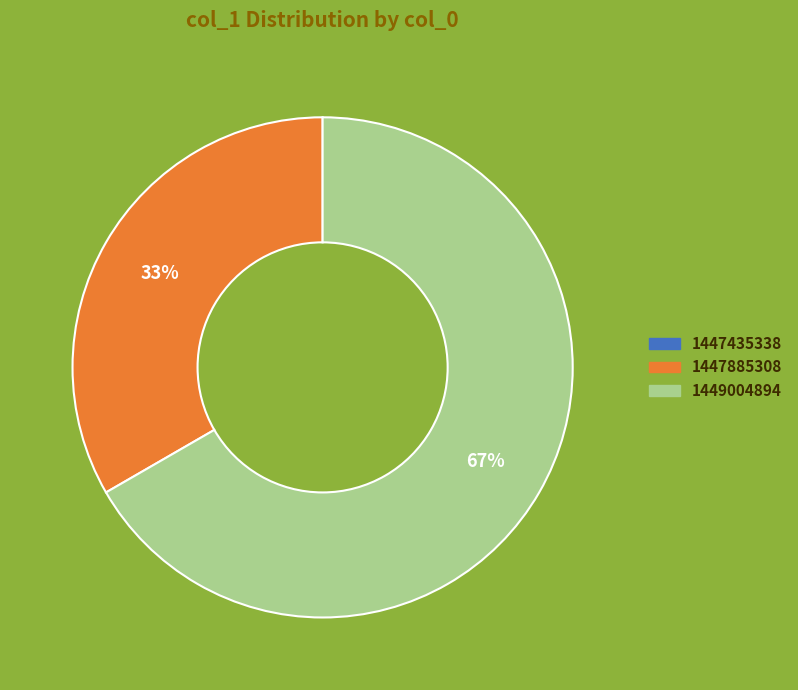

Approximately how many times larger is the value at 1449004894 compared to 1447885308?

2.0